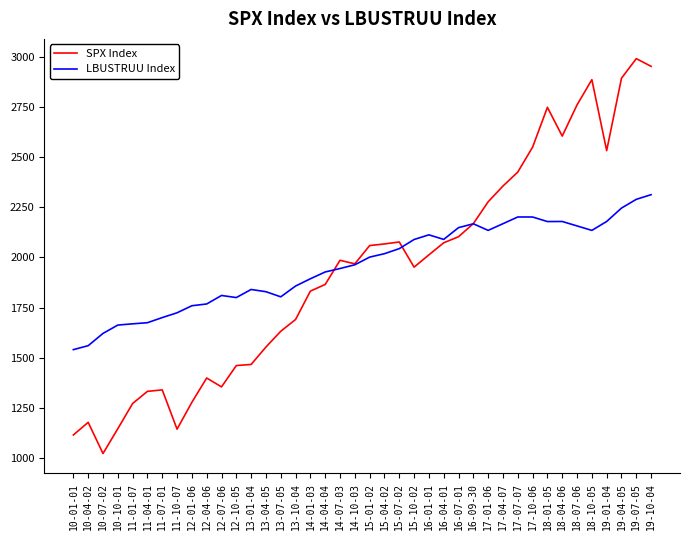

Which series has the largest range (max minus min)?

SPX Index